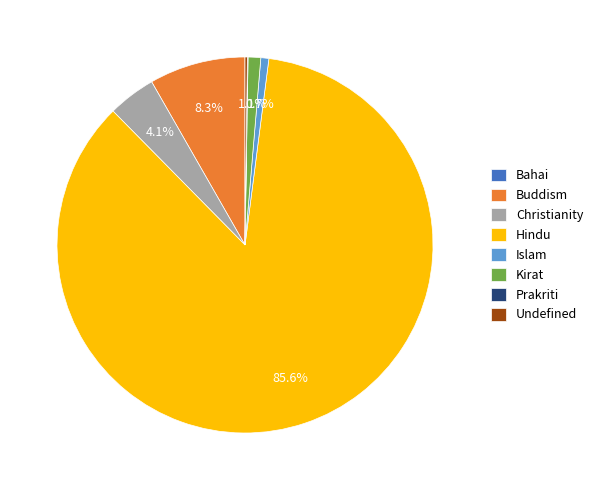

Does Hindu represent more than half of the total?

Yes